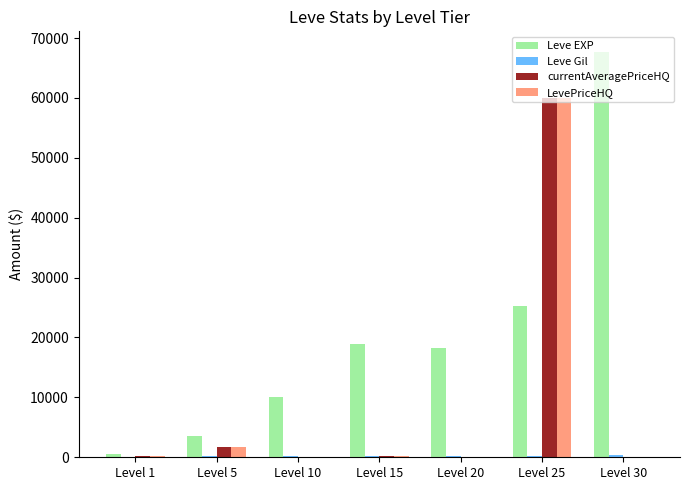

Which label corresponds to the largest value in the chart?

Level 30